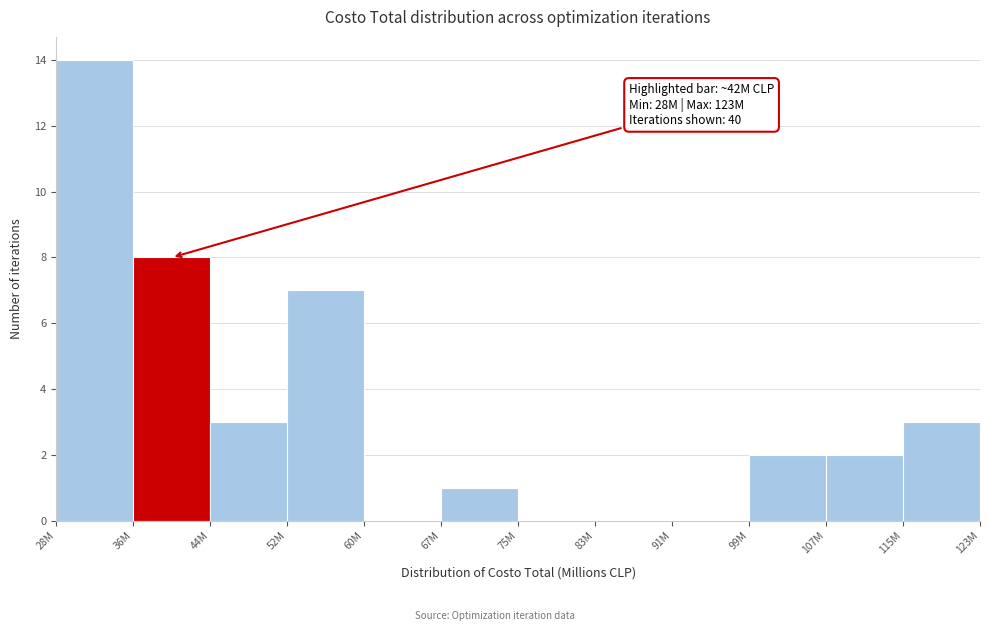

Reading right to left, what are all the values shown in this chart?

123M=3	115M=2	107M=2	99M=0	91M=0	83M=0	75M=1	60M=0	52M=7	44M=3	36M=8	28M=14